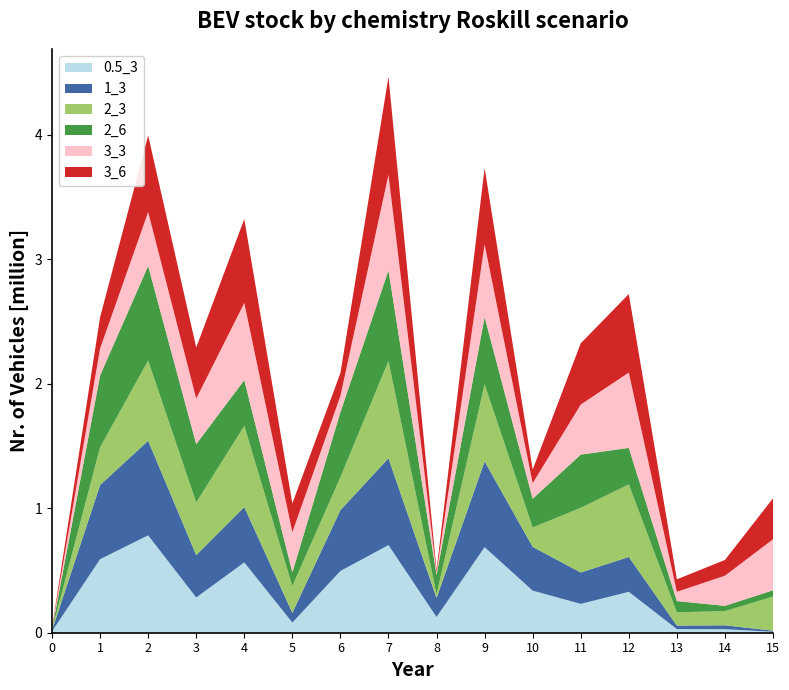

Reading left to right, transcribe all the data shown in this chart.

0.5_3: 0=0.0	1=0.6	2=0.8	3=0.3	4=0.6	5=0.1	6=0.5	7=0.7	8=0.1	9=0.7	10=0.3	11=0.2	12=0.3	13=0.0	14=0.0	15=0.0
1_3: 0=0.0	1=0.6	2=0.8	3=0.3	4=0.4	5=0.1	6=0.5	7=0.7	8=0.2	9=0.7	10=0.4	11=0.3	12=0.3	13=0.0	14=0.0	15=0.0
2_3: 0=0.0	1=0.3	2=0.6	3=0.4	4=0.7	5=0.2	6=0.3	7=0.8	8=0.0	9=0.6	10=0.2	11=0.5	12=0.6	13=0.1	14=0.1	15=0.3
2_6: 0=0.0	1=0.6	2=0.8	3=0.5	4=0.4	5=0.1	6=0.5	7=0.7	8=0.2	9=0.5	10=0.2	11=0.4	12=0.3	13=0.1	14=0.0	15=0.1
3_3: 0=0.0	1=0.2	2=0.4	3=0.4	4=0.6	5=0.3	6=0.1	7=0.8	8=0.0	9=0.6	10=0.1	11=0.4	12=0.6	13=0.1	14=0.2	15=0.4
3_6: 0=0.0	1=0.3	2=0.6	3=0.4	4=0.7	5=0.2	6=0.2	7=0.8	8=0.0	9=0.6	10=0.1	11=0.5	12=0.6	13=0.1	14=0.1	15=0.3